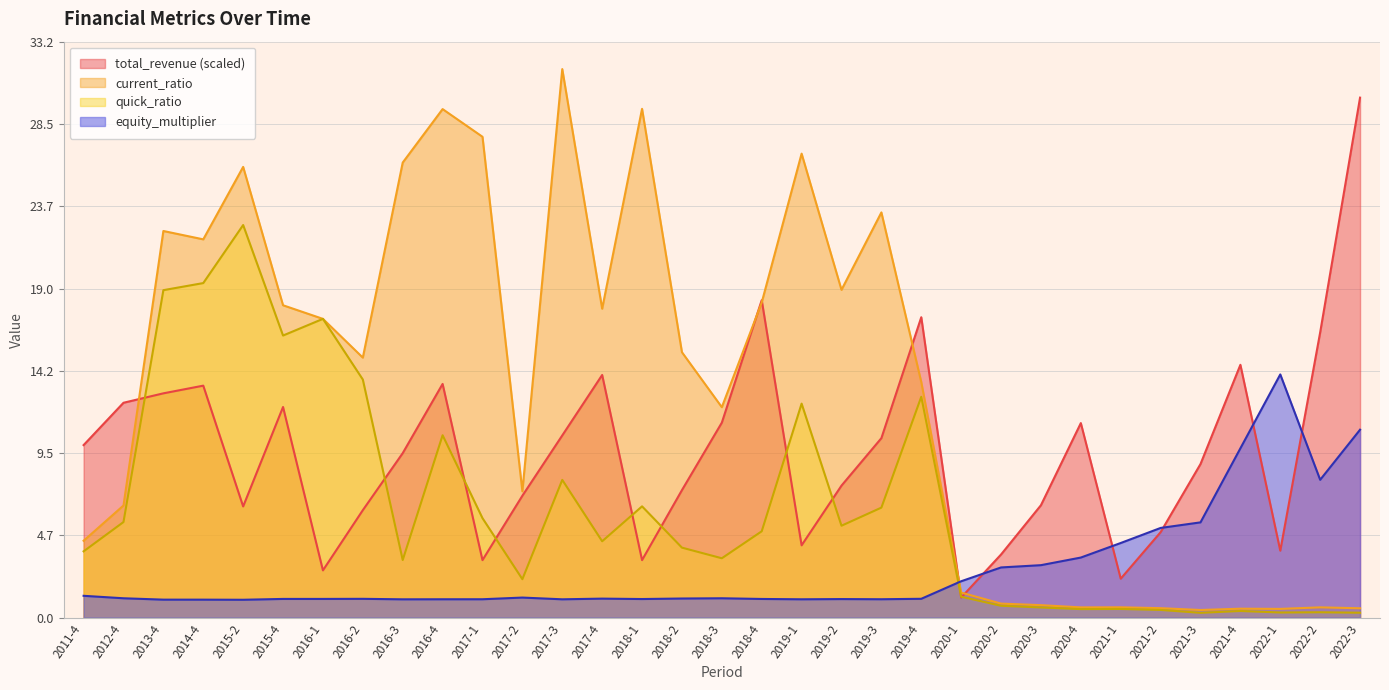

At which label does equity_multiplier reach its minimum?

2015-2